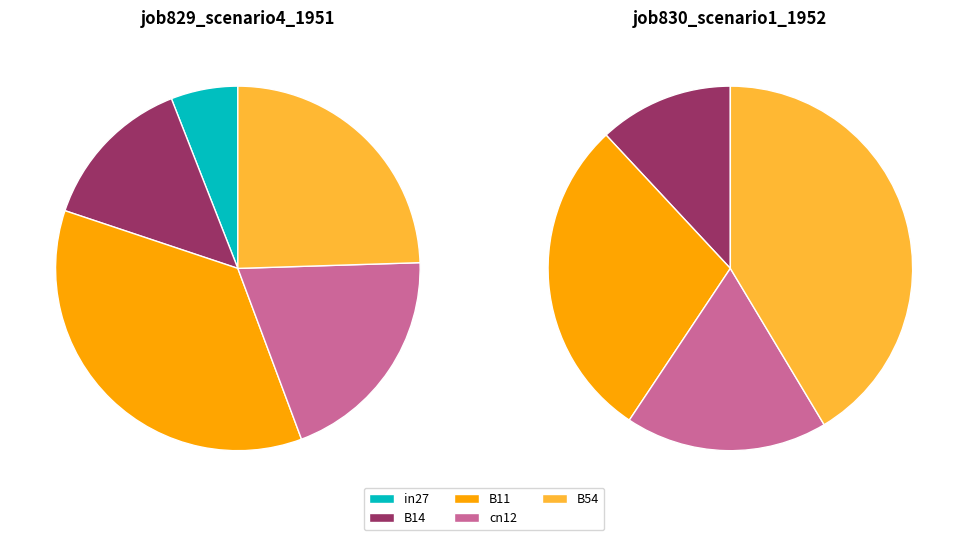

Is there any slice that represents more than half of the pie?

No